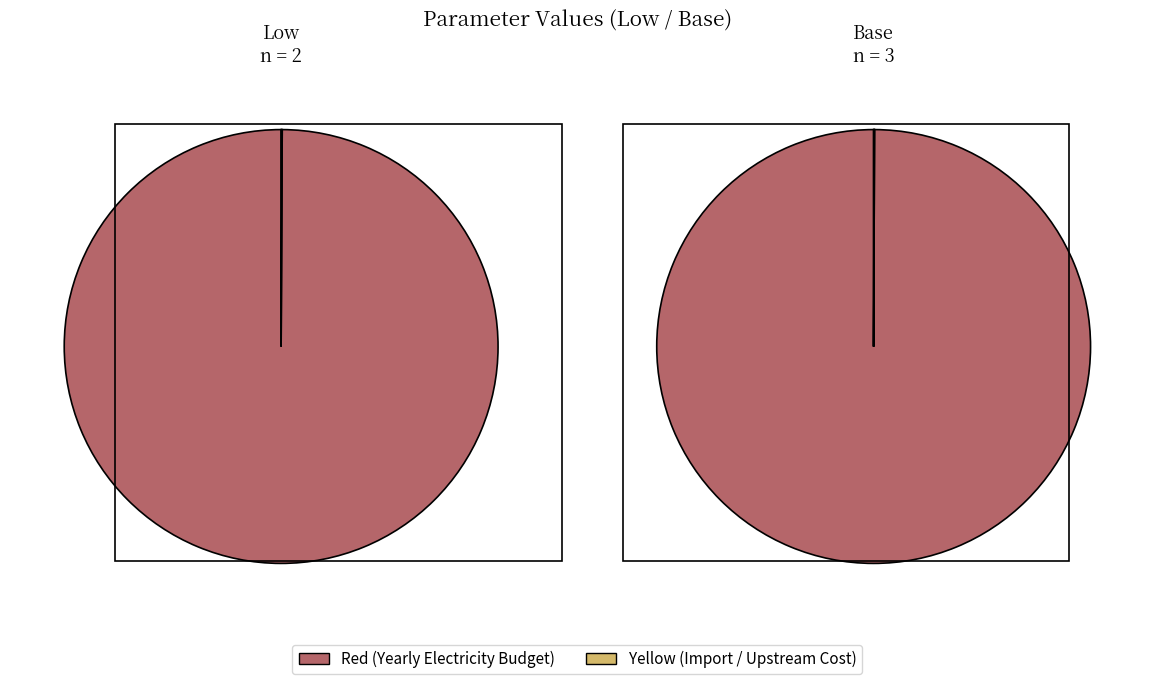

Is there any slice that represents more than half of the pie?

Yes